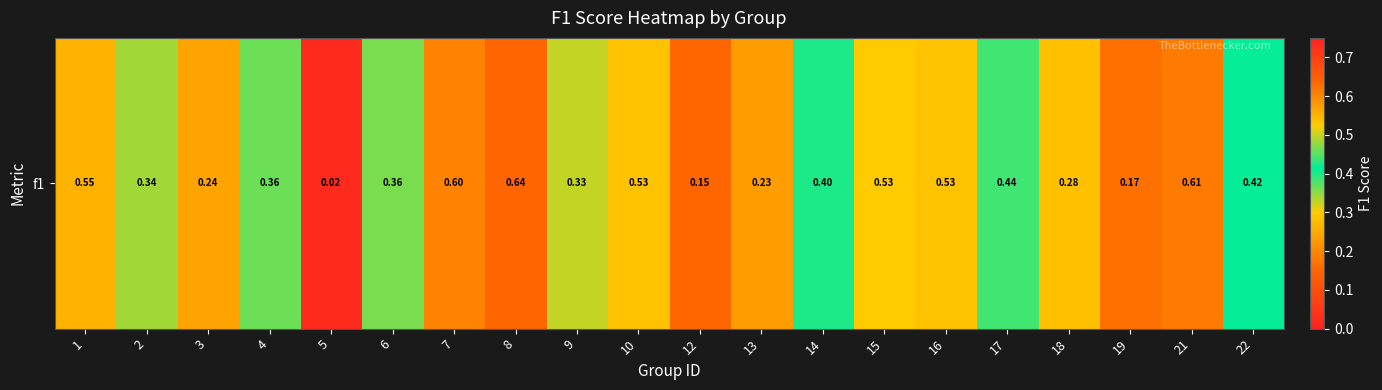

List the labels in order of value, largest first.

8, 21, 7, 1, 10, 16, 15, 17, 22, 14, 4, 6, 2, 9, 18, 3, 13, 19, 12, 5